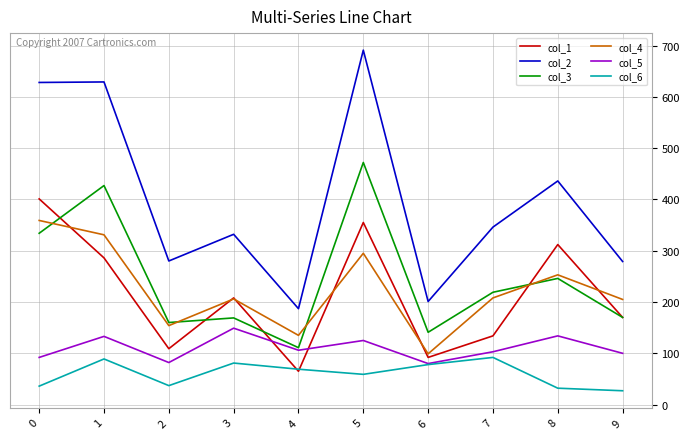

At 5, list the series in order from largest to smallest.

col_2, col_3, col_1, col_4, col_5, col_6